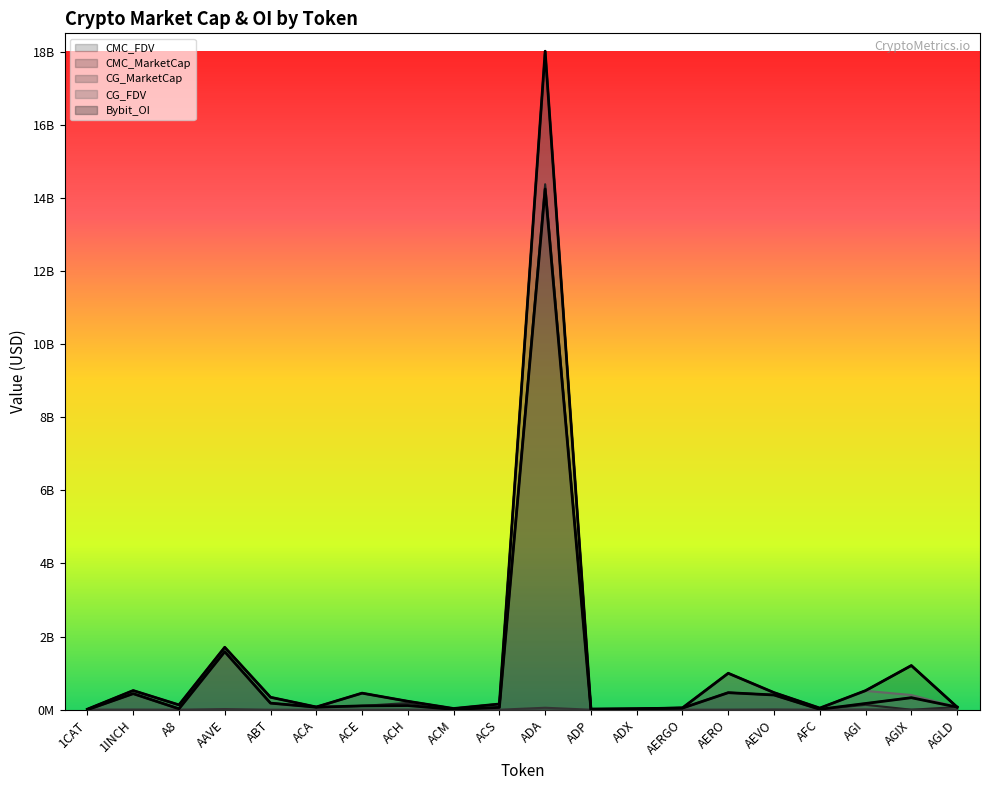

List the labels in order of Bybit_OI value, smallest first.

ABT, ACA, ACM, ACS, ADP, ADX, AFC, AGIX, AERGO, AGLD, A8, 1CAT, ACE, ACH, AERO, 1INCH, AEVO, AGI, AAVE, ADA